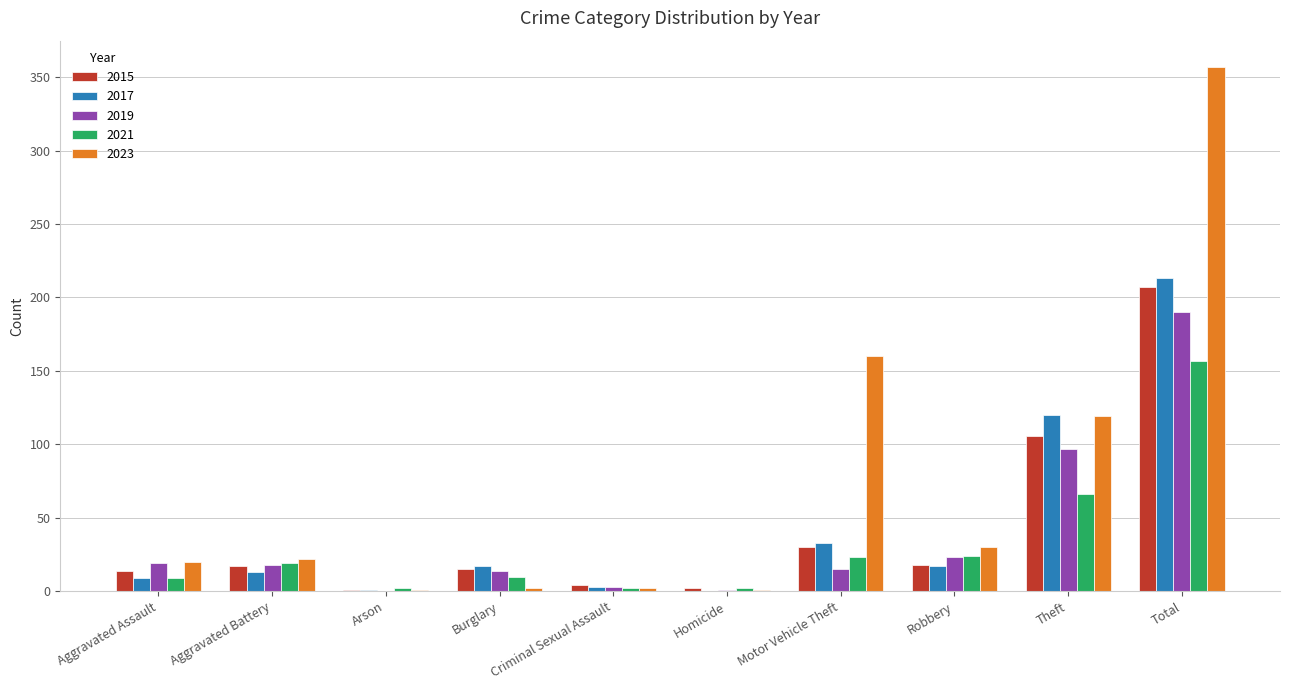

True or false: 2021 has a value of 23 at Motor Vehicle Theft.

True